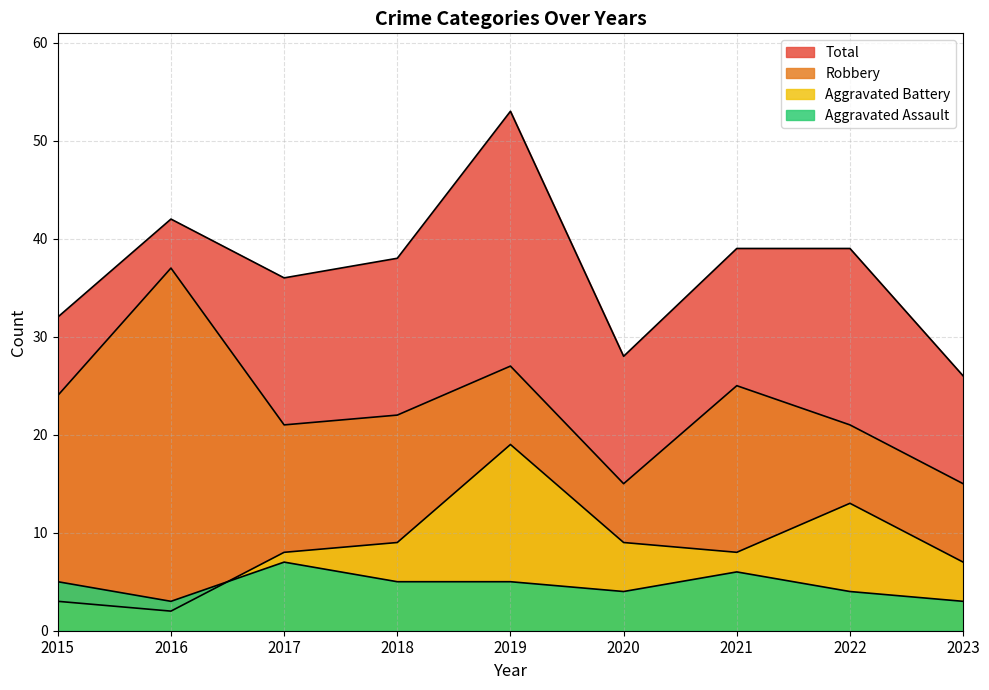

What is the value of the Aggravated Battery point at the 6th from the left?

9